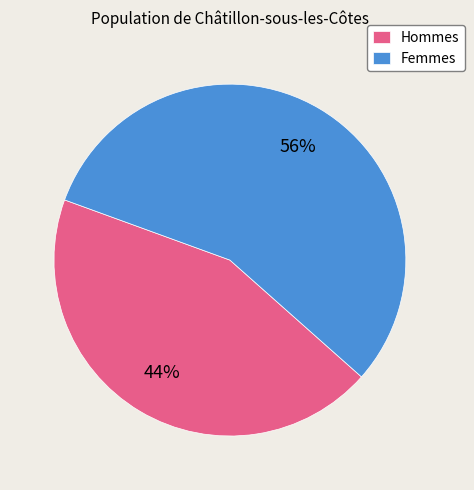

Do Hommes and Femmes together represent more than half of the pie?

Yes